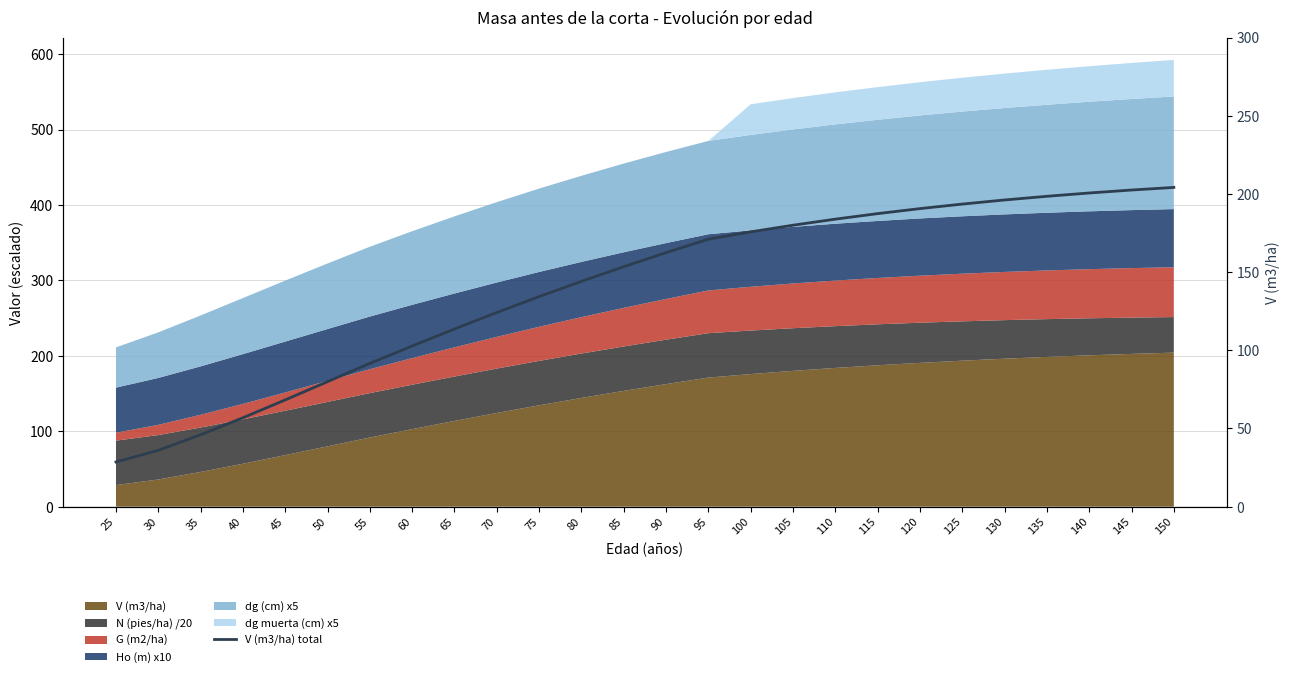

How many data points does each series have?

26